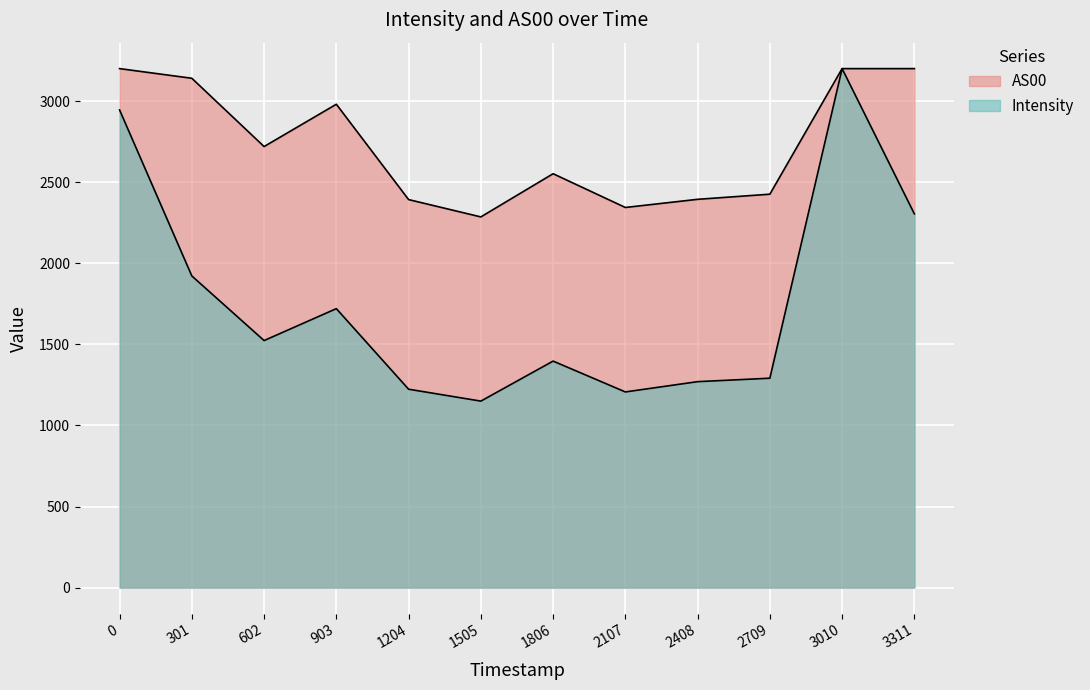

Is the value of AS00 at 1698585579 greater than the value of Intensity at 1698585278?

Yes